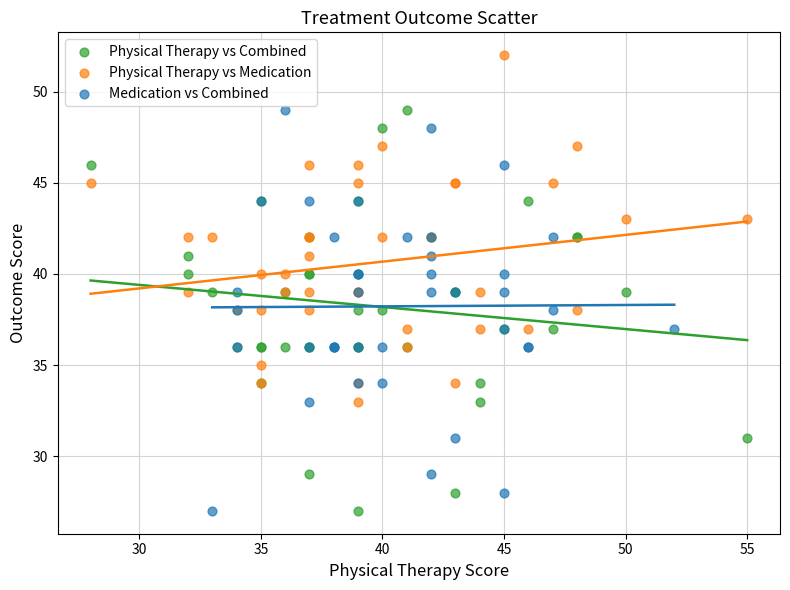

Which series reaches the maximum Y coordinate?

Physical Therapy vs Medication